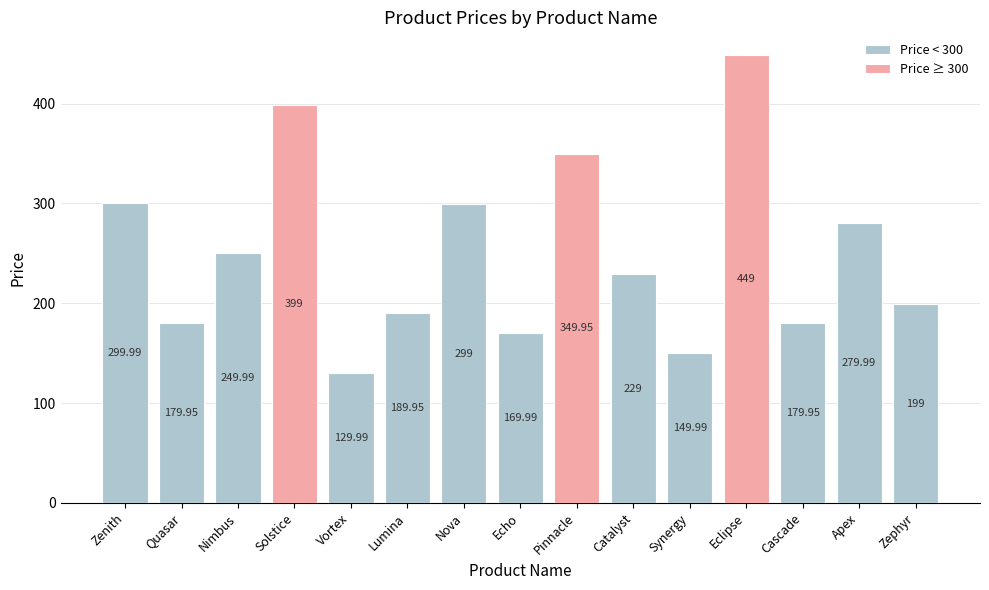

At which category does the chart reach its minimum across all series?

Vortex